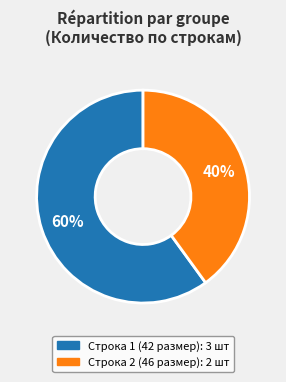

Does any single category account for the majority?

Yes